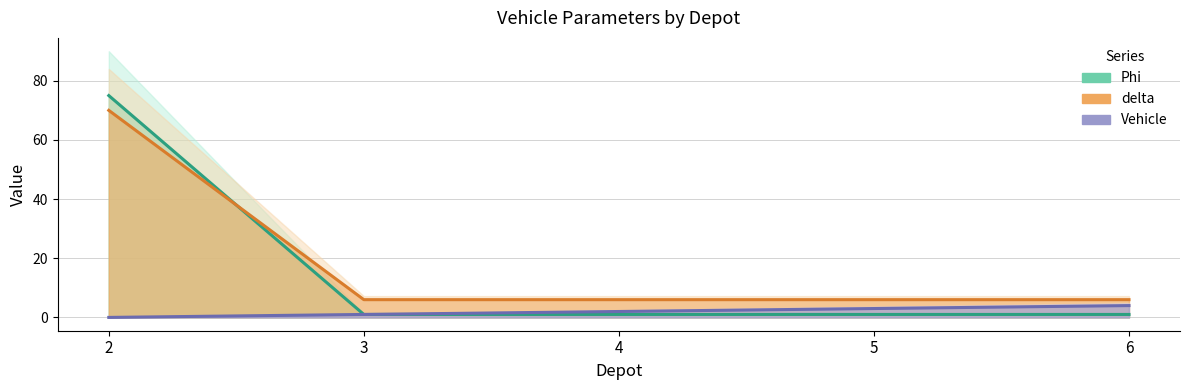

What is the average value of the delta series?

19